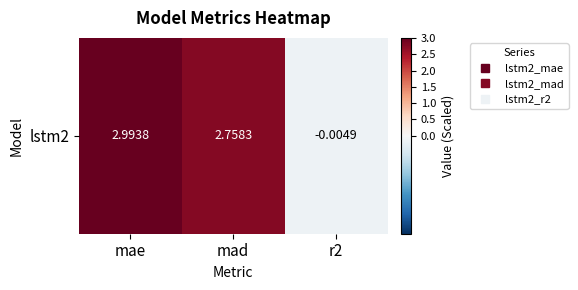

How many values are below 2?

1